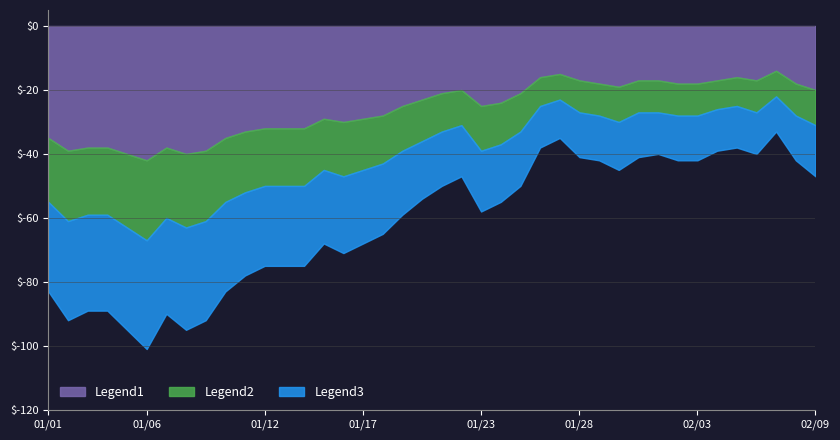

Reading left to right, extract all data points from this chart.

Legend1: 2023-01-01=35	2023-01-02=39	2023-01-03=38	2023-01-04=38	2023-01-05=40	2023-01-06=42	2023-01-07=38	2023-01-08=40	2023-01-09=39	2023-01-10=35	2023-01-11=33	2023-01-12=32	2023-01-13=32	2023-01-14=32	2023-01-15=29	2023-01-16=30	2023-01-17=29	2023-01-18=28	2023-01-19=25	2023-01-20=23	2023-01-21=21	2023-01-22=20	2023-01-23=25	2023-01-24=24	2023-01-25=21	2023-01-26=16	2023-01-27=15	2023-01-28=17	2023-01-29=18	2023-01-30=19	2023-01-31=17	2023-02-01=17	2023-02-02=18	2023-02-03=18	2023-02-04=17	2023-02-05=16	2023-02-06=17	2023-02-07=14	2023-02-08=18	2023-02-09=20
Legend2: 2023-01-01=20	2023-01-02=22	2023-01-03=21	2023-01-04=21	2023-01-05=23	2023-01-06=25	2023-01-07=22	2023-01-08=23	2023-01-09=22	2023-01-10=20	2023-01-11=19	2023-01-12=18	2023-01-13=18	2023-01-14=18	2023-01-15=16	2023-01-16=17	2023-01-17=16	2023-01-18=15	2023-01-19=14	2023-01-20=13	2023-01-21=12	2023-01-22=11	2023-01-23=14	2023-01-24=13	2023-01-25=12	2023-01-26=9	2023-01-27=8	2023-01-28=10	2023-01-29=10	2023-01-30=11	2023-01-31=10	2023-02-01=10	2023-02-02=10	2023-02-03=10	2023-02-04=9	2023-02-05=9	2023-02-06=10	2023-02-07=8	2023-02-08=10	2023-02-09=11
Legend3: 2023-01-01=28	2023-01-02=31	2023-01-03=30	2023-01-04=30	2023-01-05=32	2023-01-06=34	2023-01-07=30	2023-01-08=32	2023-01-09=31	2023-01-10=28	2023-01-11=26	2023-01-12=25	2023-01-13=25	2023-01-14=25	2023-01-15=23	2023-01-16=24	2023-01-17=23	2023-01-18=22	2023-01-19=20	2023-01-20=18	2023-01-21=17	2023-01-22=16	2023-01-23=19	2023-01-24=18	2023-01-25=17	2023-01-26=13	2023-01-27=12	2023-01-28=14	2023-01-29=14	2023-01-30=15	2023-01-31=14	2023-02-01=13	2023-02-02=14	2023-02-03=14	2023-02-04=13	2023-02-05=13	2023-02-06=13	2023-02-07=11	2023-02-08=14	2023-02-09=16